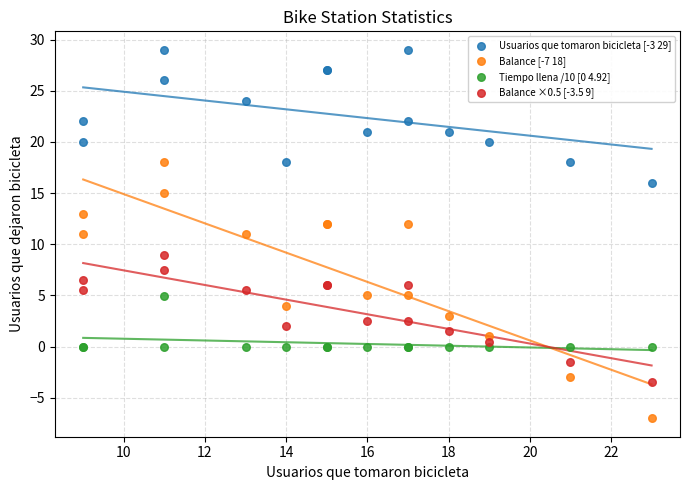

Which series reaches the minimum Y coordinate?

Balance [-7 18]